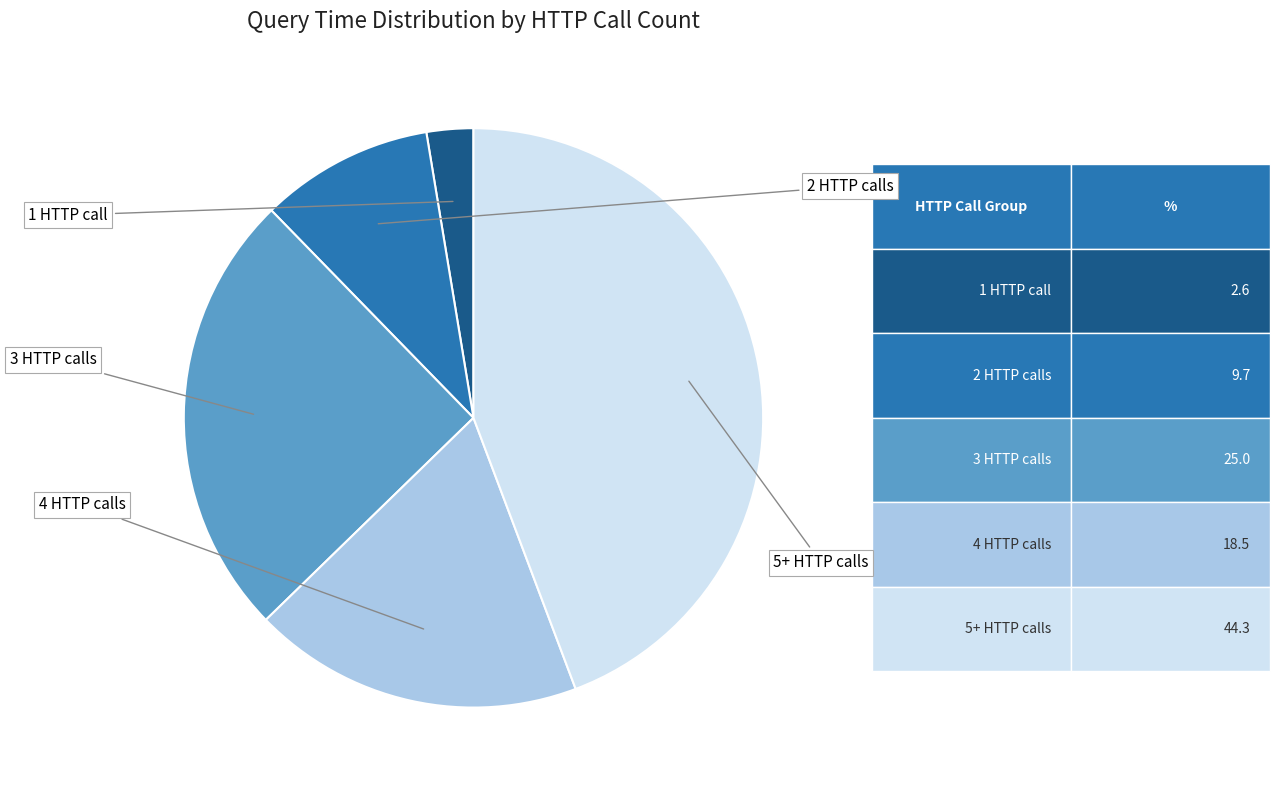

Is there a majority slice in this chart?

No